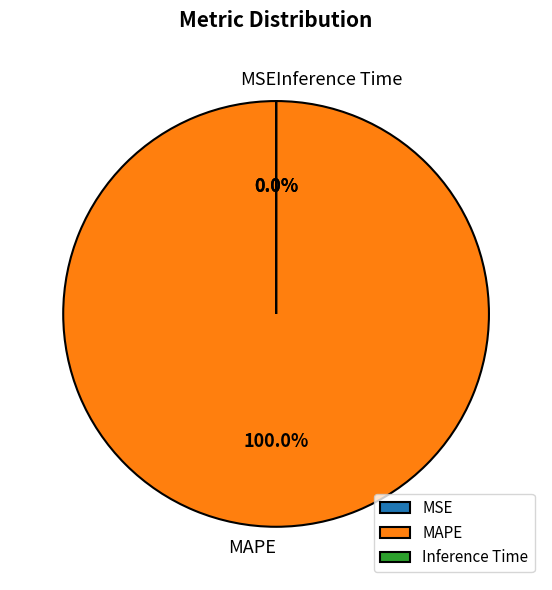

Which slice is the largest?

MAPE